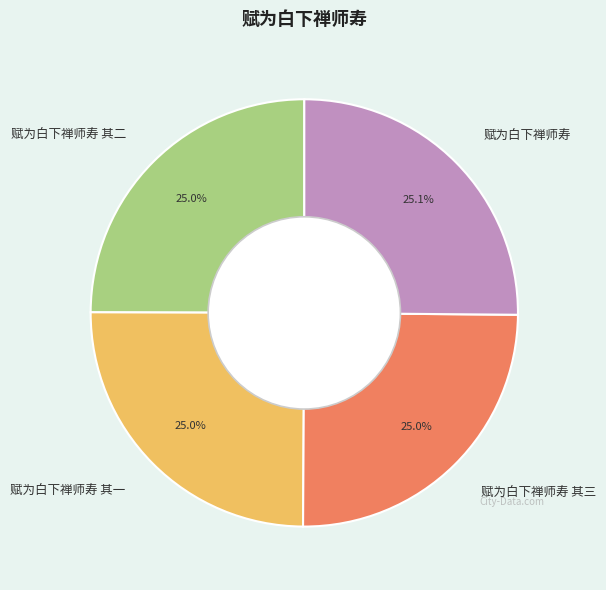

To the nearest percent, what is the average slice percentage?

25%